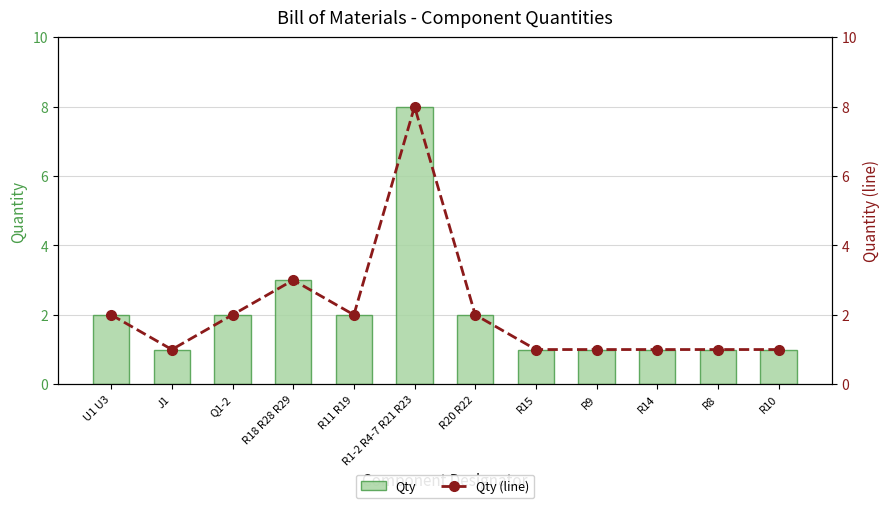

How many values in the Qty (line) series exceed 2?

2